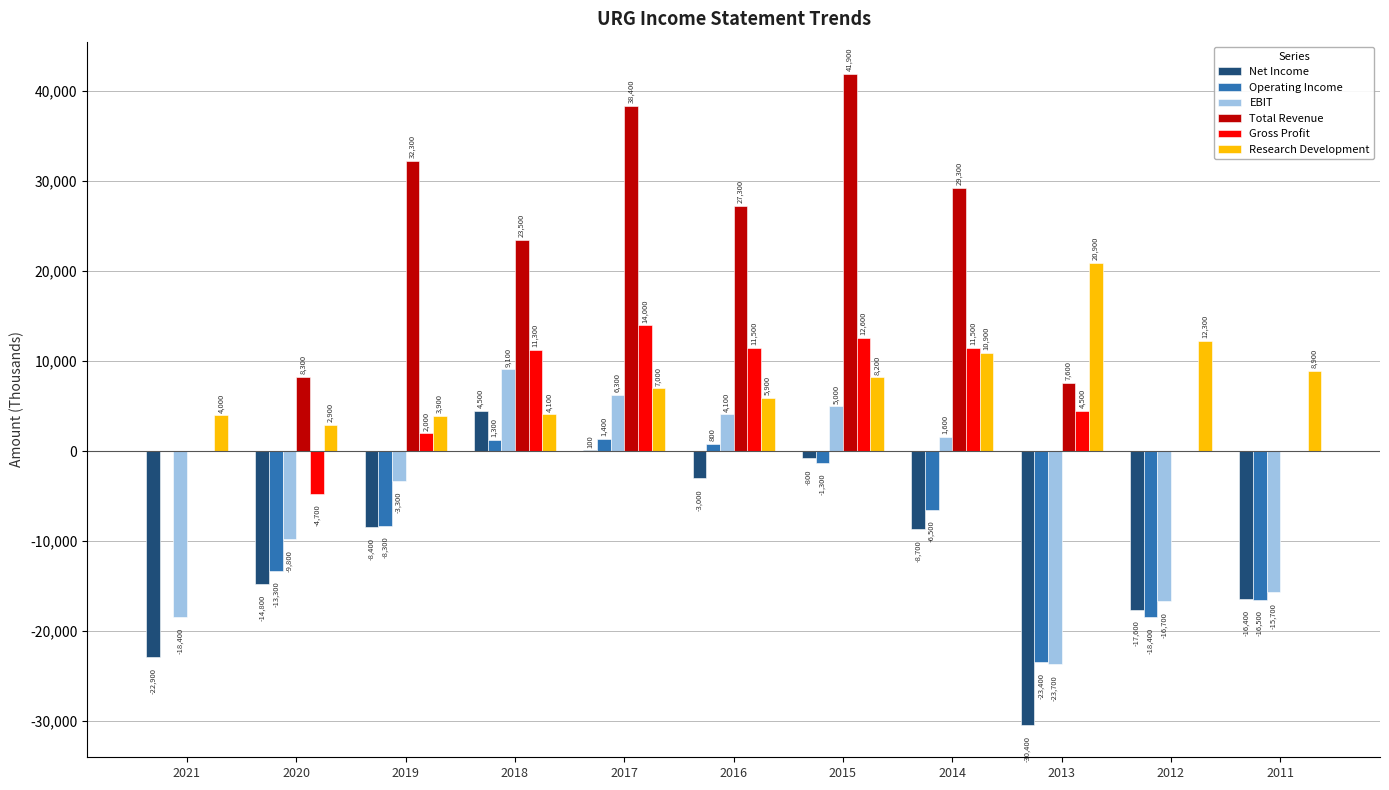

Read the Research Development value at 2017, to the nearest 100.

7000